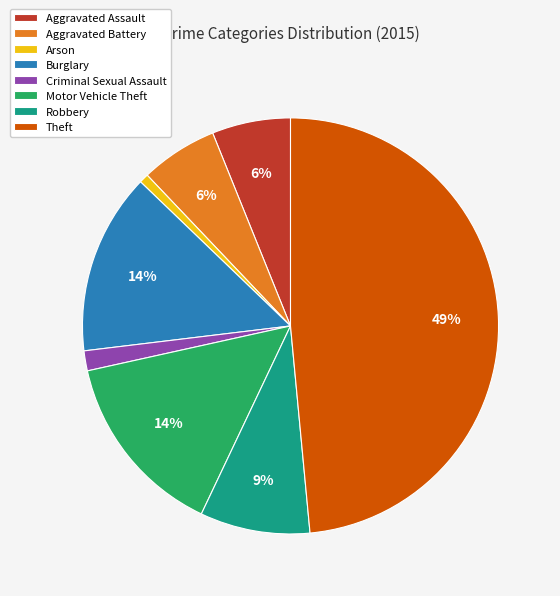

Is the sum of Burglary and Robbery greater than half?

No